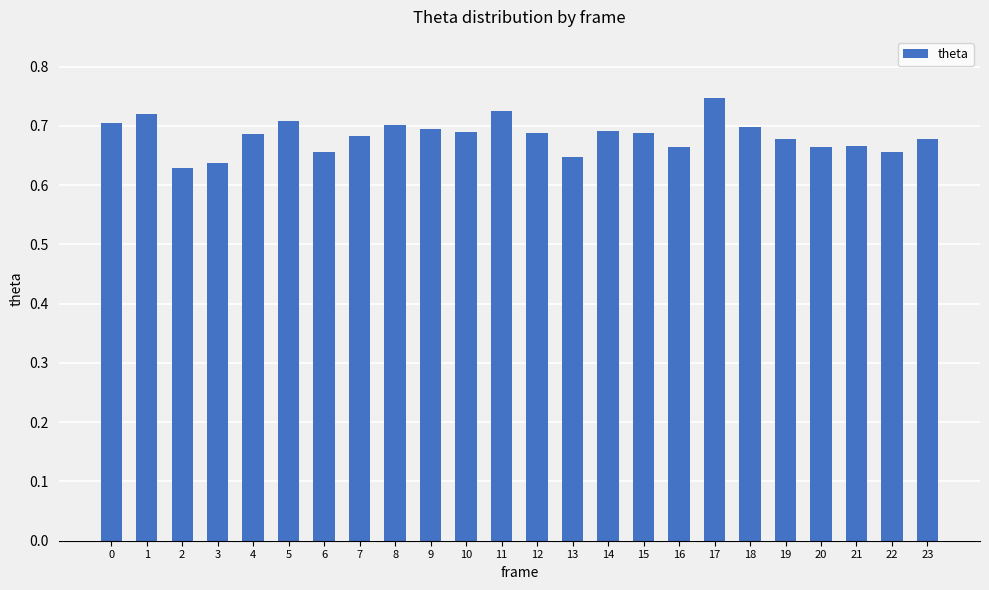

The chart shows a value of 0.4 at 17. True or false?

False